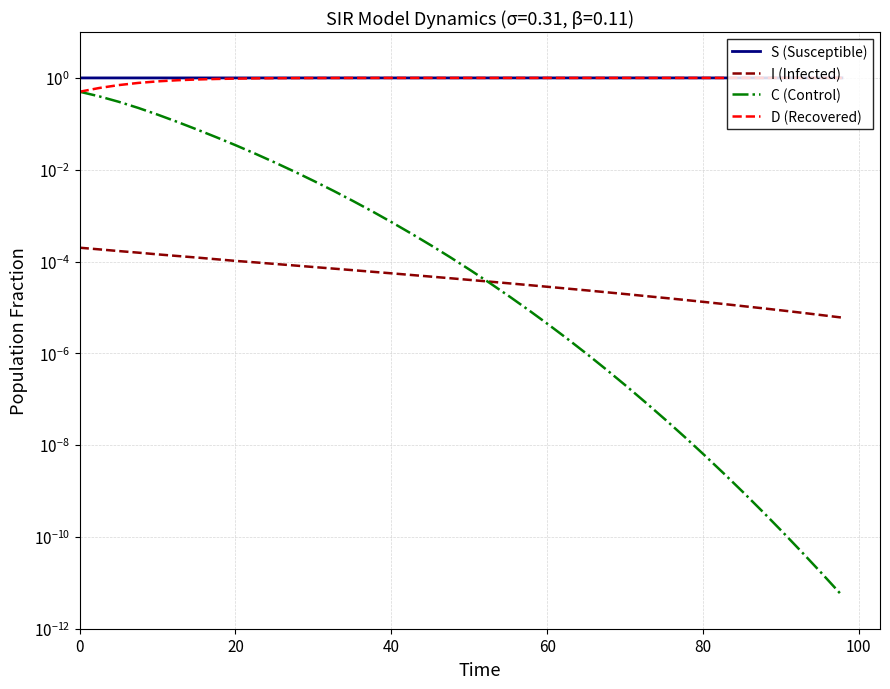

Is the value of I (Infected) at 12 greater than the value of C (Control) at 29?

Yes